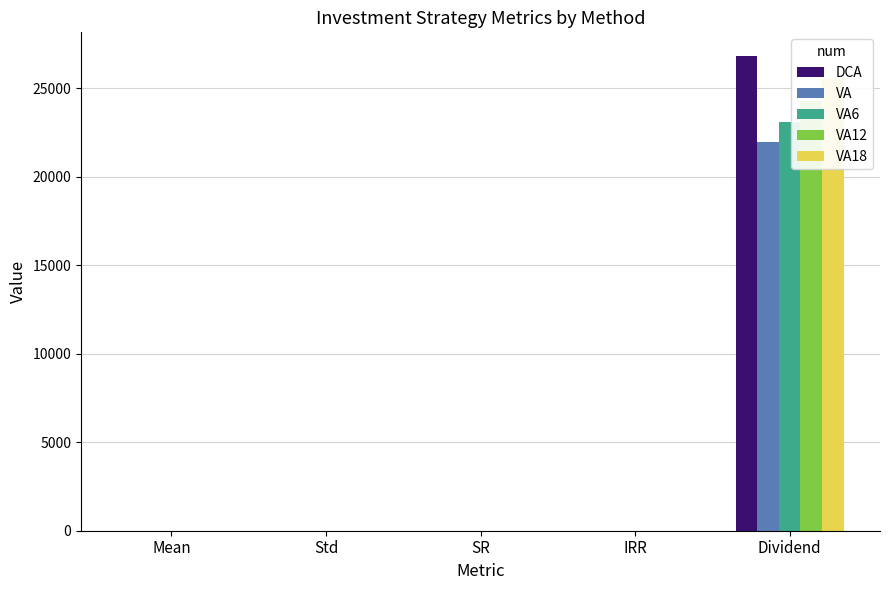

Between IRR and Std, which is larger?

IRR